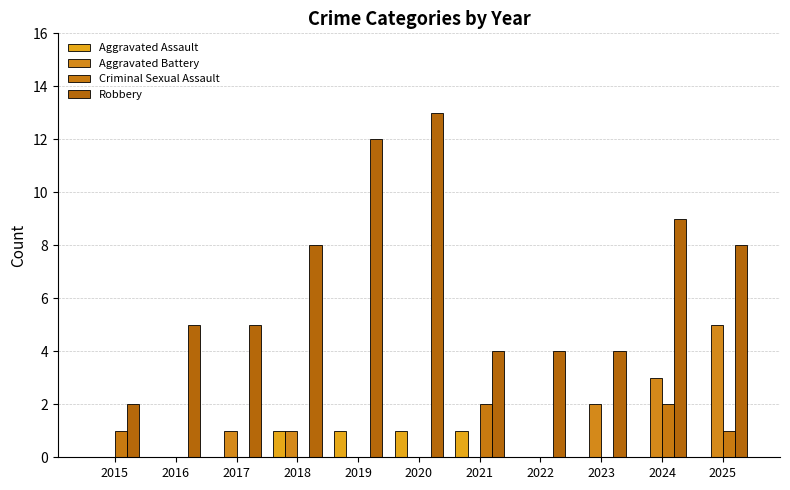

How many groups of bars are there?

11